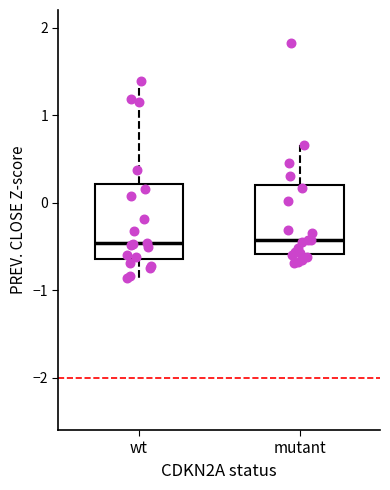

Reading left to right, transcribe this box plot: for each box, give where its median line is, the range the box spans, and where its two whiskers end, as read against the y-axis. The values are not printed on the chart, so give them approximately, as read against the axis.

wt: median -0.5, box -0.6 to 0.2, whiskers -0.9 to 1.4
mutant: median -0.4, box -0.6 to 0.2, whiskers -0.7 to 0.7